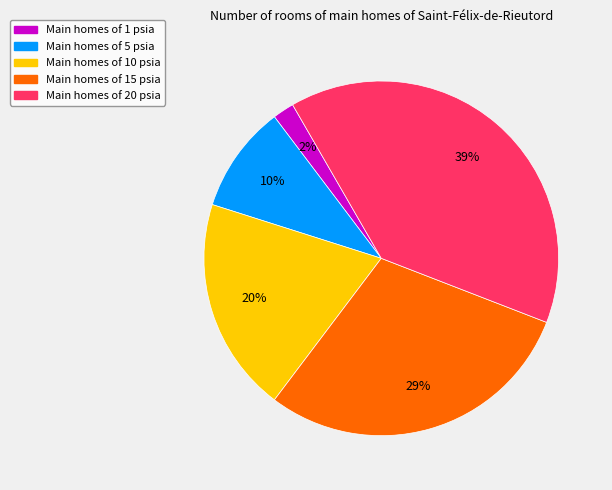

To the nearest percent, what is the difference between the largest and smallest slice percentages?

37%